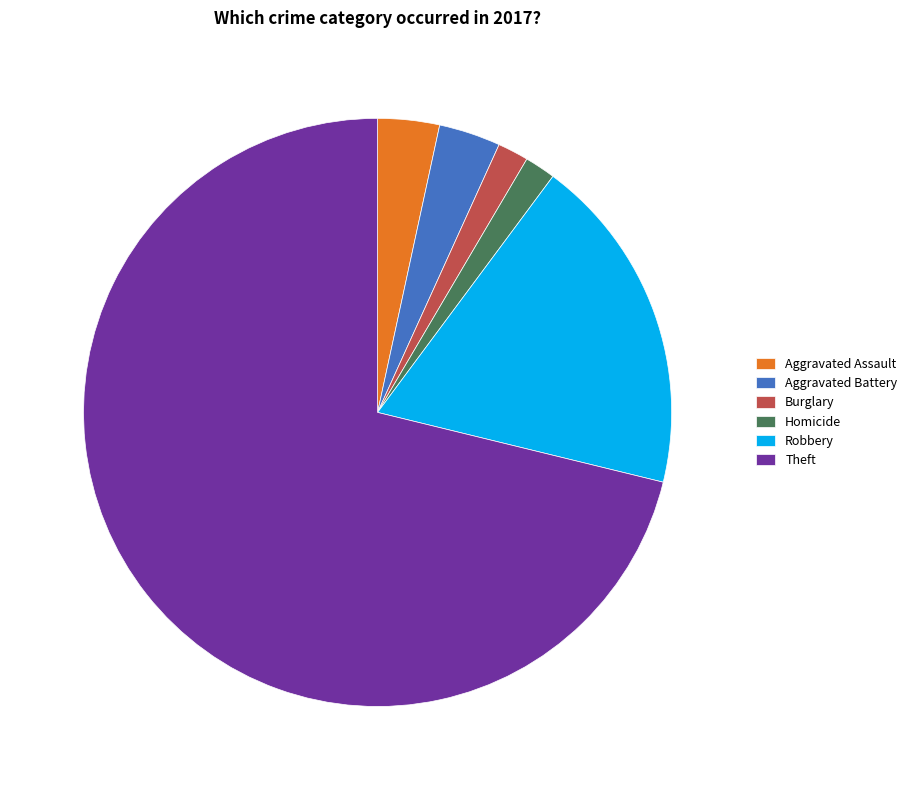

What is the largest slice in the pie chart?

Theft